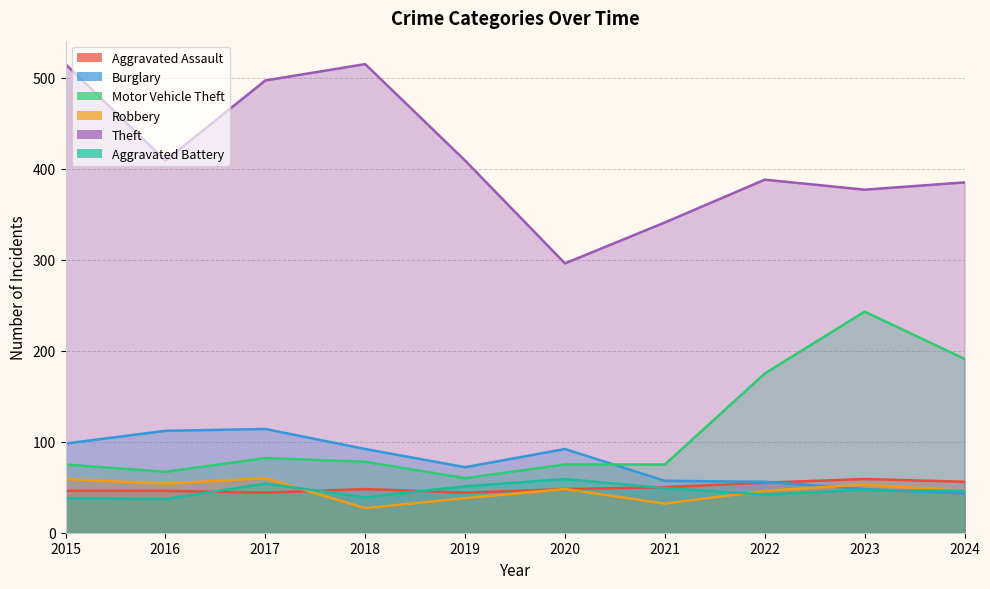

List the labels in order of Aggravated Battery value, largest first.

2020, 2017, 2019, 2021, 2023, 2024, 2022, 2018, 2015, 2016